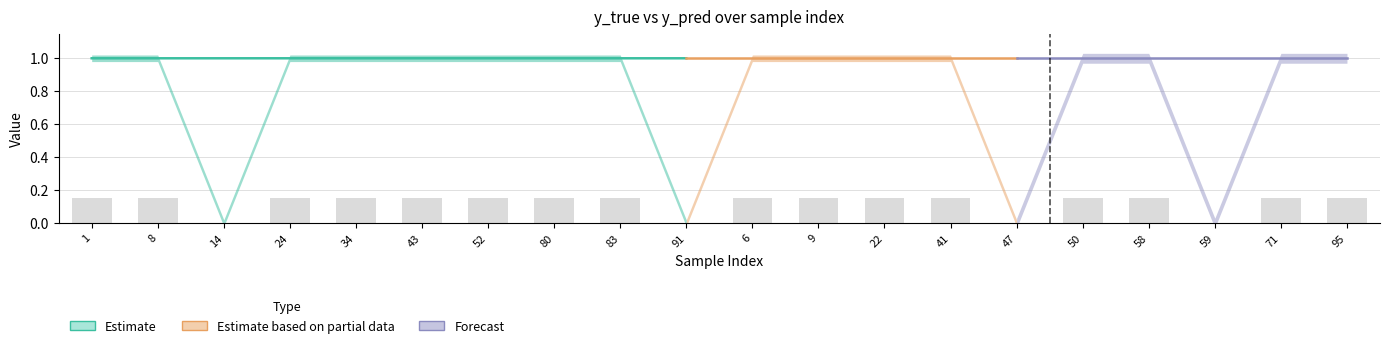

Which category has the lowest value across all series?

14